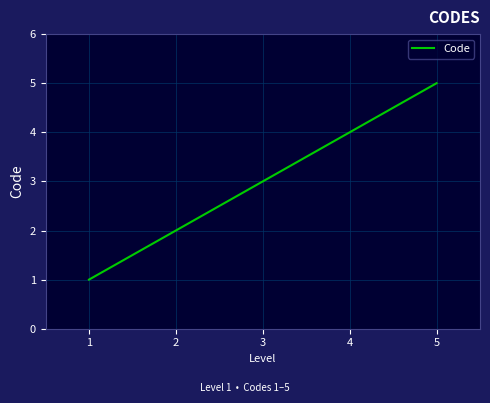

Reading right to left, extract all data points from this chart.

5	4	3	2	1